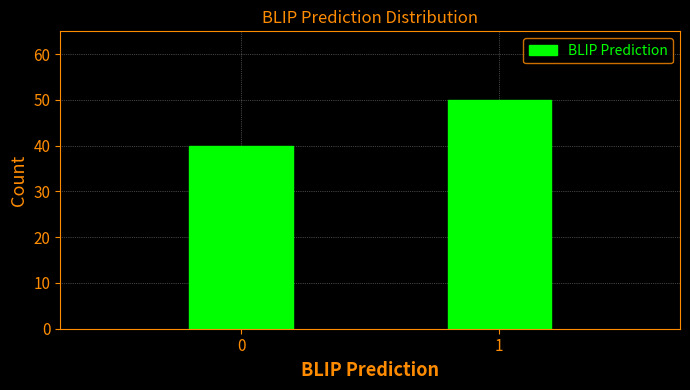

Reading left to right, transcribe all the data shown in this chart.

0=40	1=50